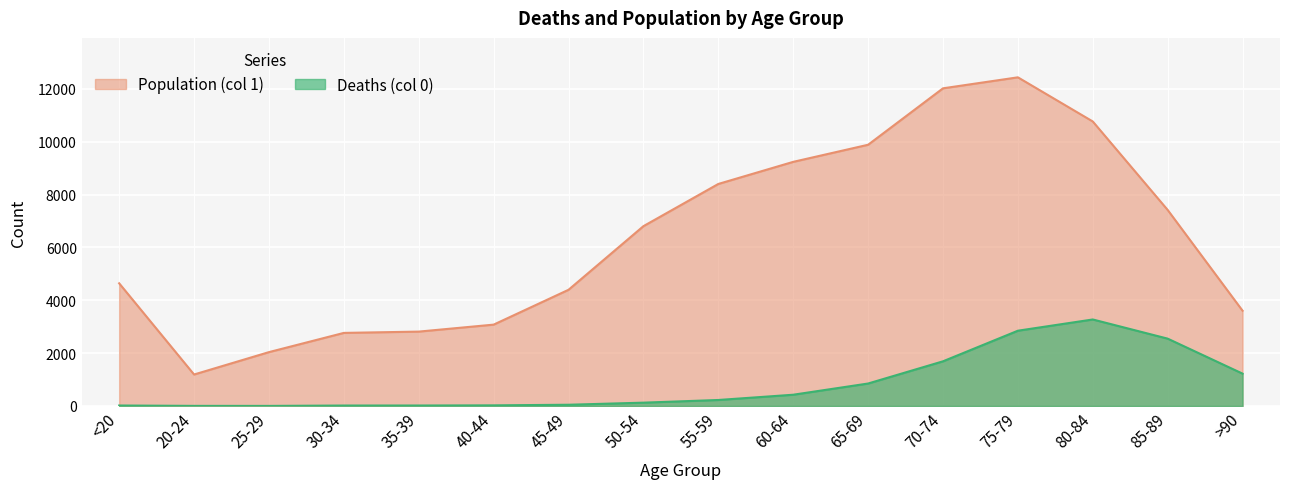

Which series has the largest range (max minus min)?

Population (col 1)